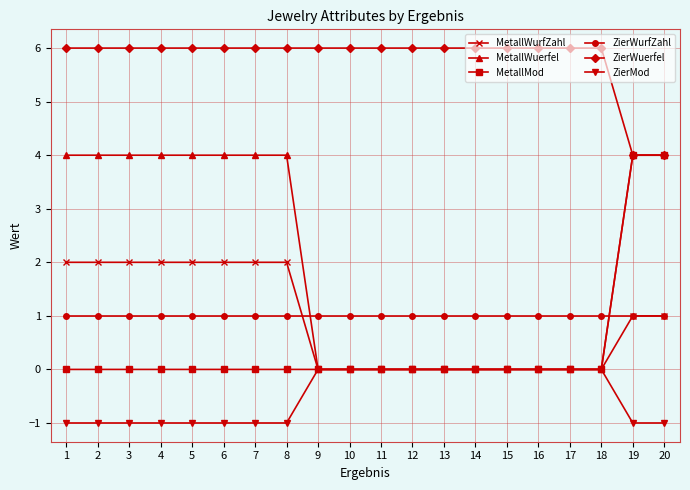

What is the difference between the maximum and minimum values in the MetallMod series?

4